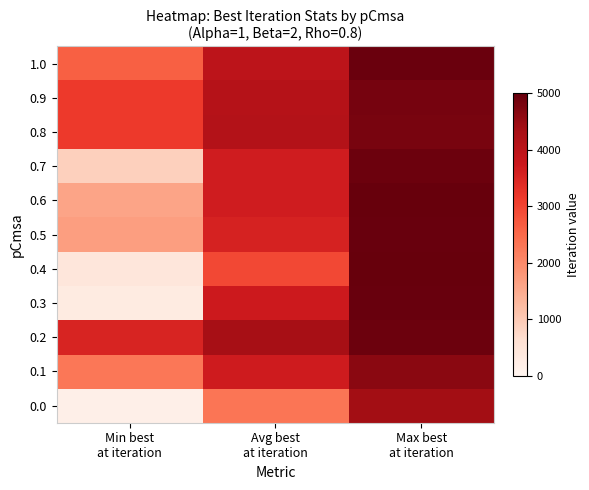

At which category is the sum across all series the highest?

Max best
at iteration